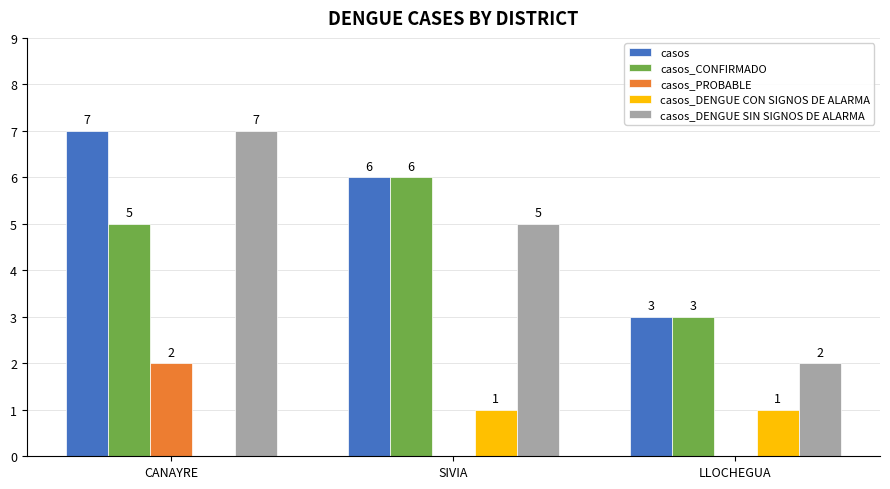

At which label is casos_DENGUE CON SIGNOS DE ALARMA closest to 0?

CANAYRE